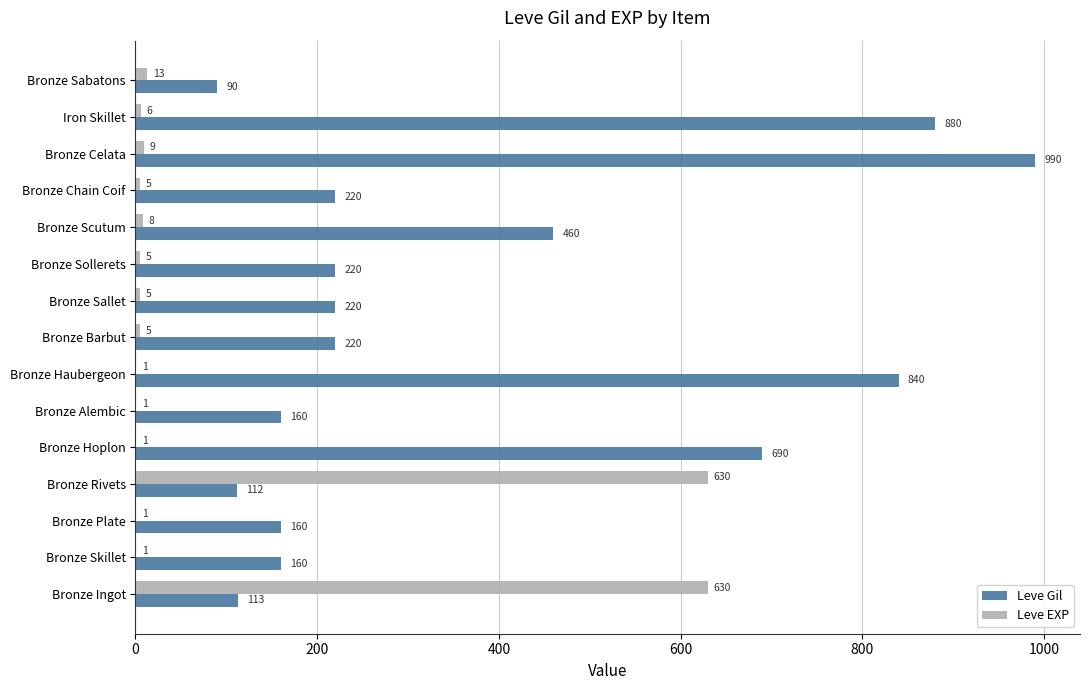

What is the sum of the Leve Gil values at Bronze Barbut and Bronze Sollerets?

440